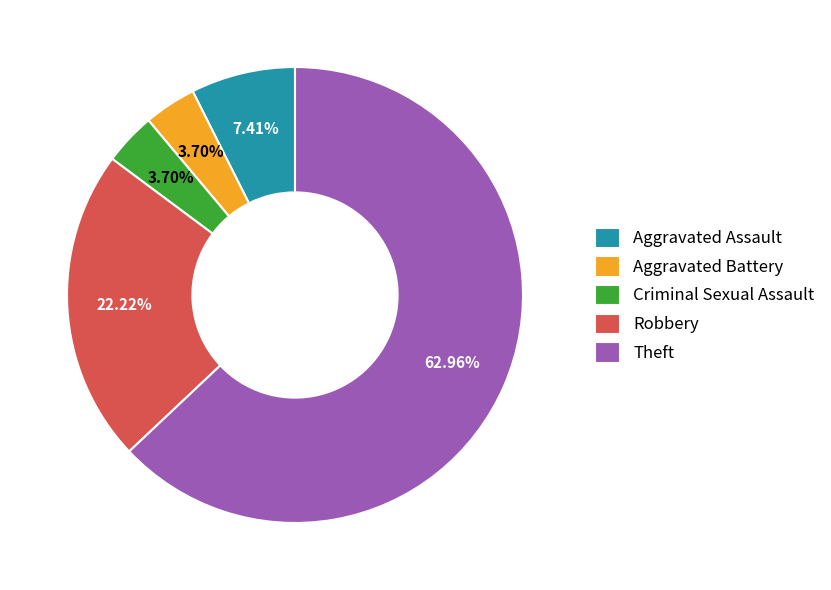

Combined, do Aggravated Battery and Theft account for over 50%?

Yes